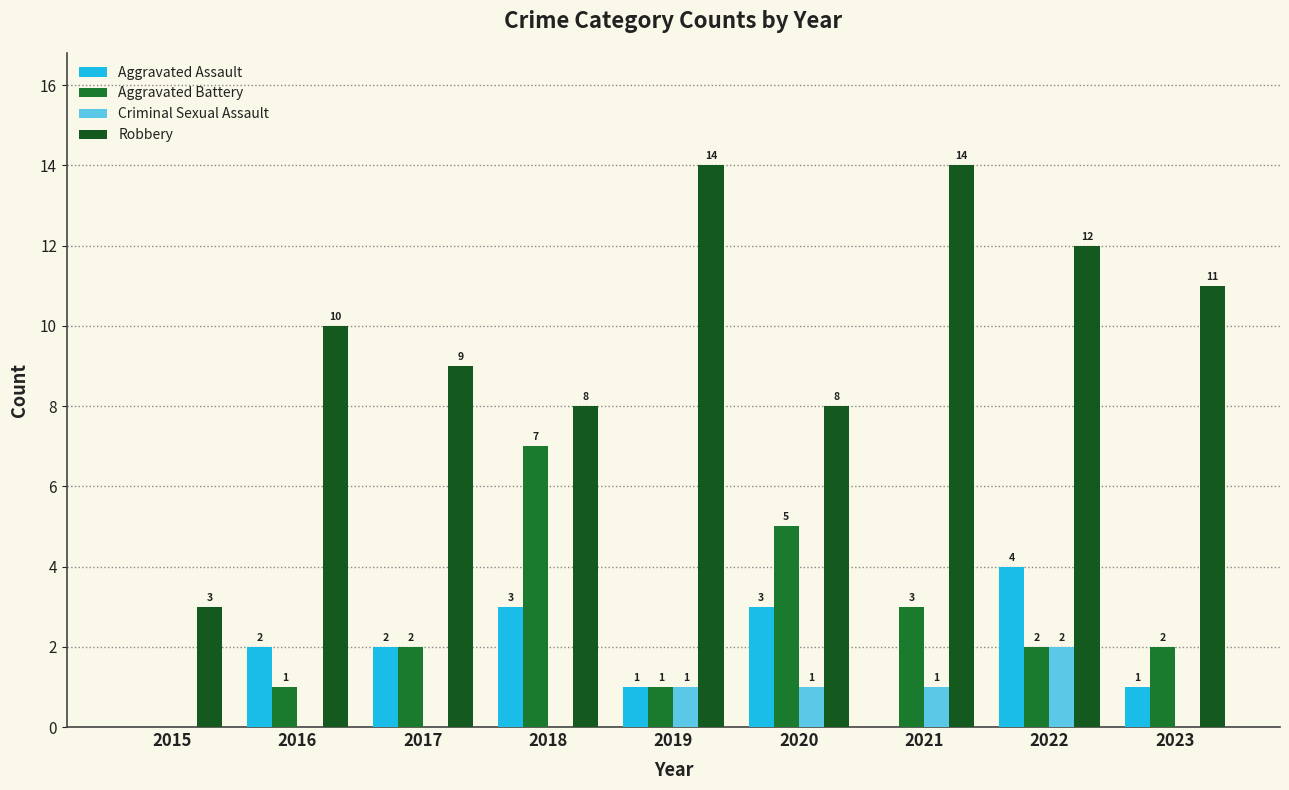

Is it true that Aggravated Battery equals 1 at 2022?

False